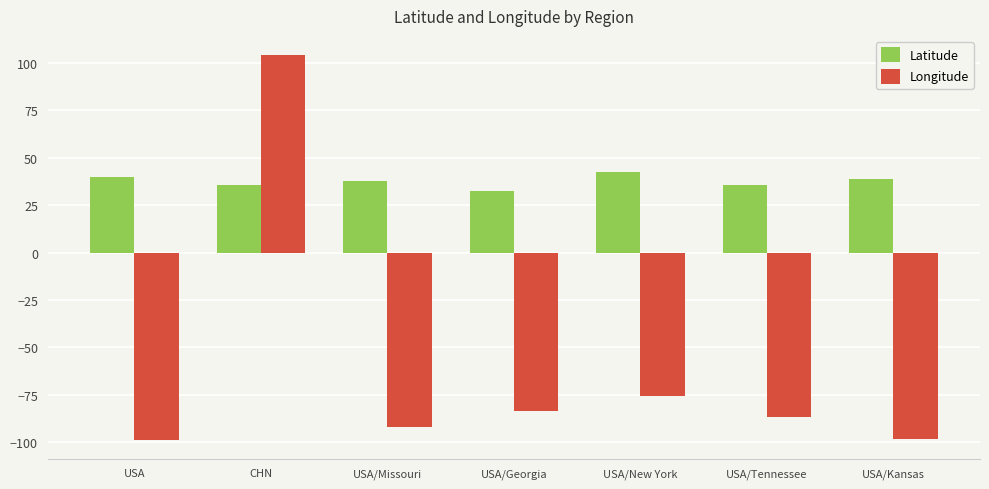

What is the difference between the highest and lowest values at CHN?

68.3